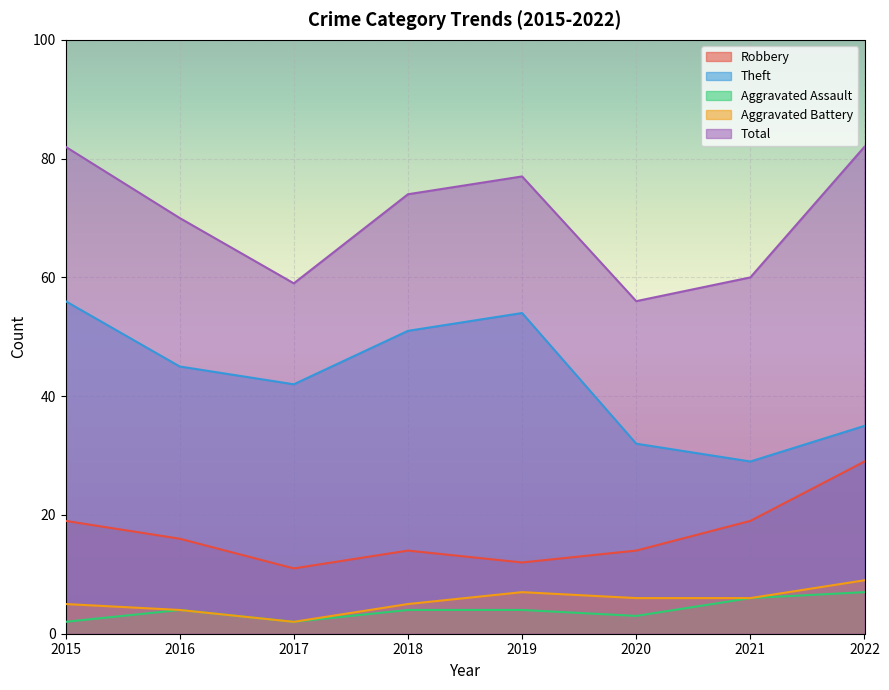

True or false: Total and Aggravated Battery intersect in this chart.

False